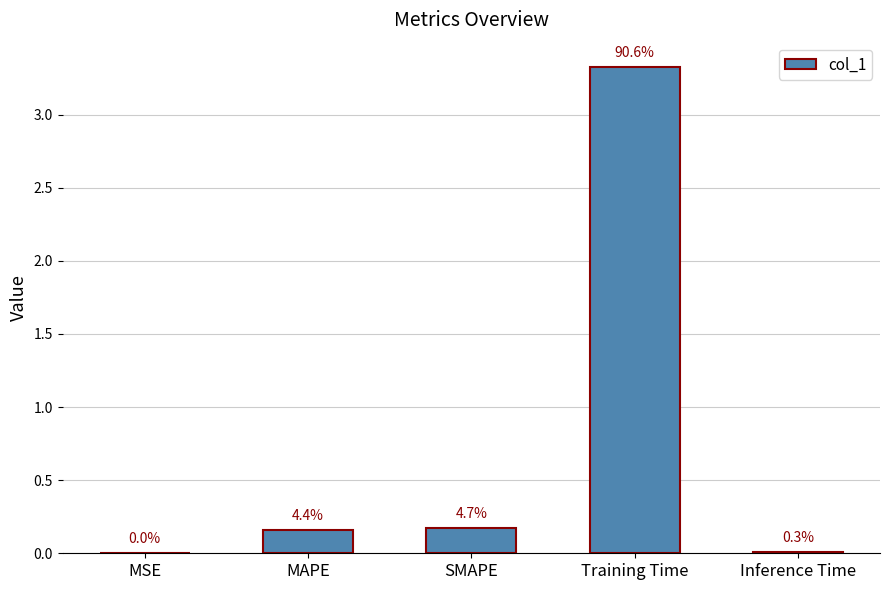

What is the difference between the maximum and second lowest values?

3.3